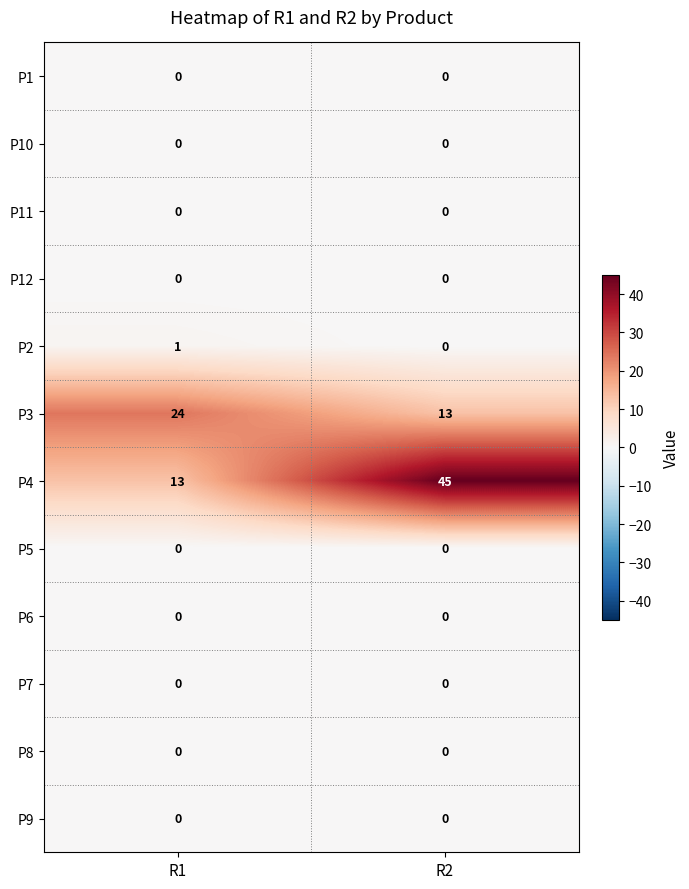

The value of P8 at R2 is 0. True or false?

True